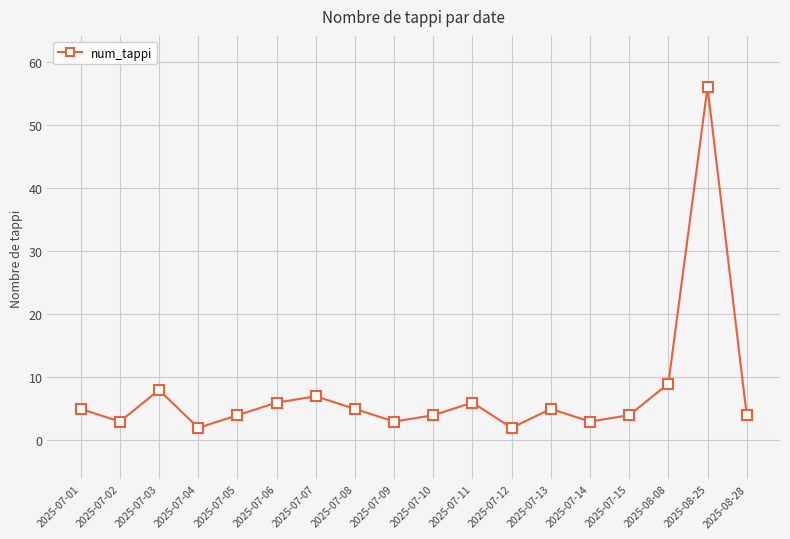

Is it true that the value at 2025-08-08 is 2?

False